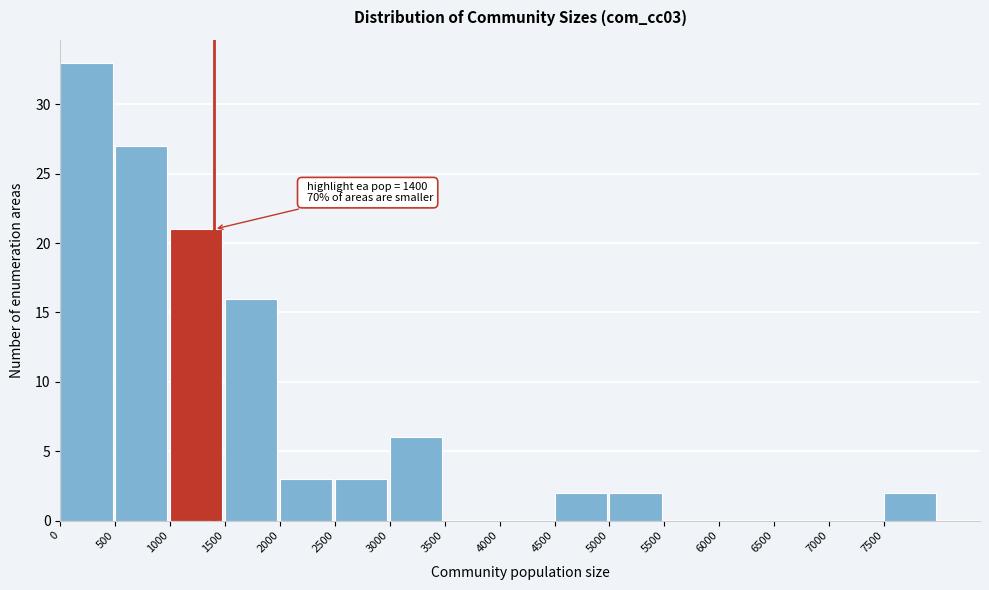

Which range on the x-axis has the tallest bar?

0 to 500